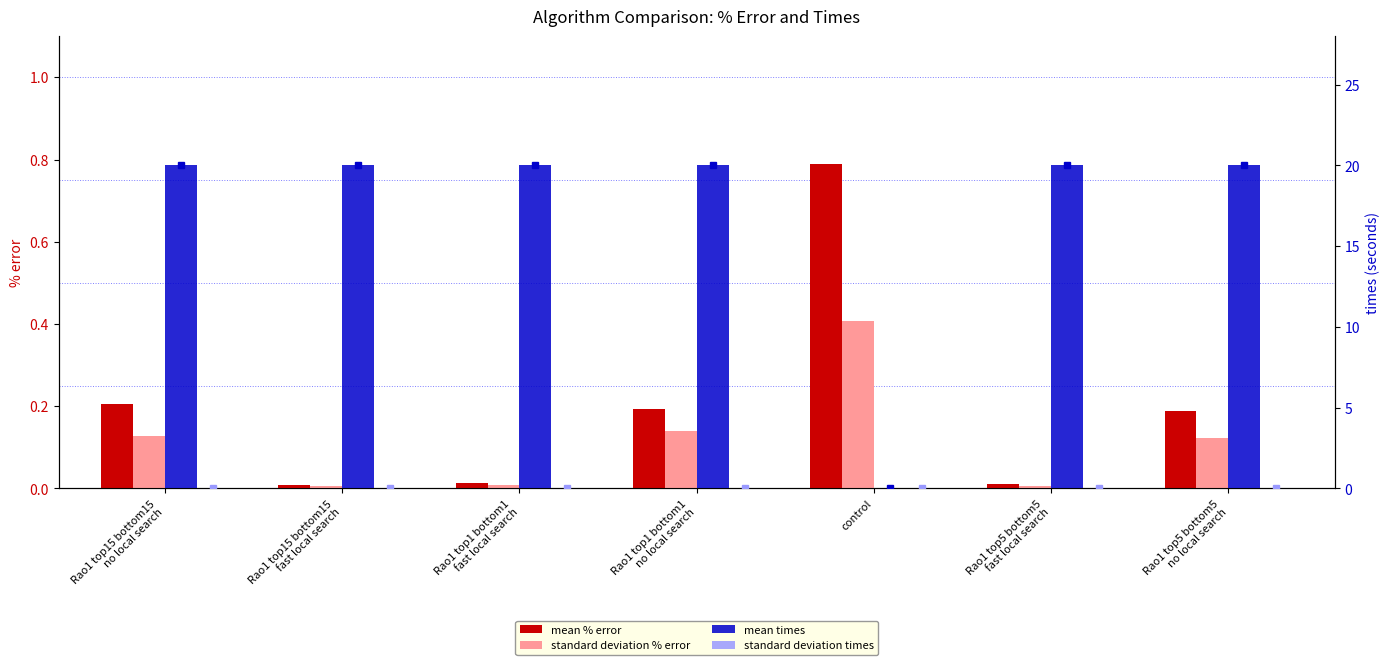

At which category is the sum across all series the highest?

Rao1 top1 bottom1
no local search